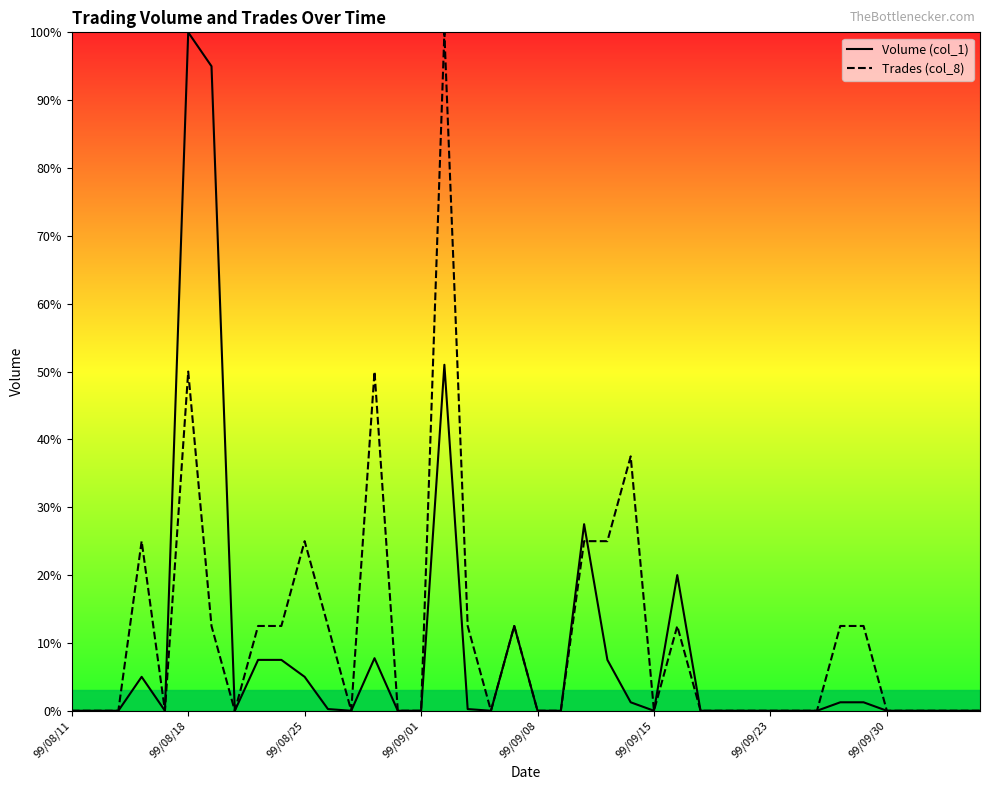

How many values in the Trades (col_8) series exceed 0?

17